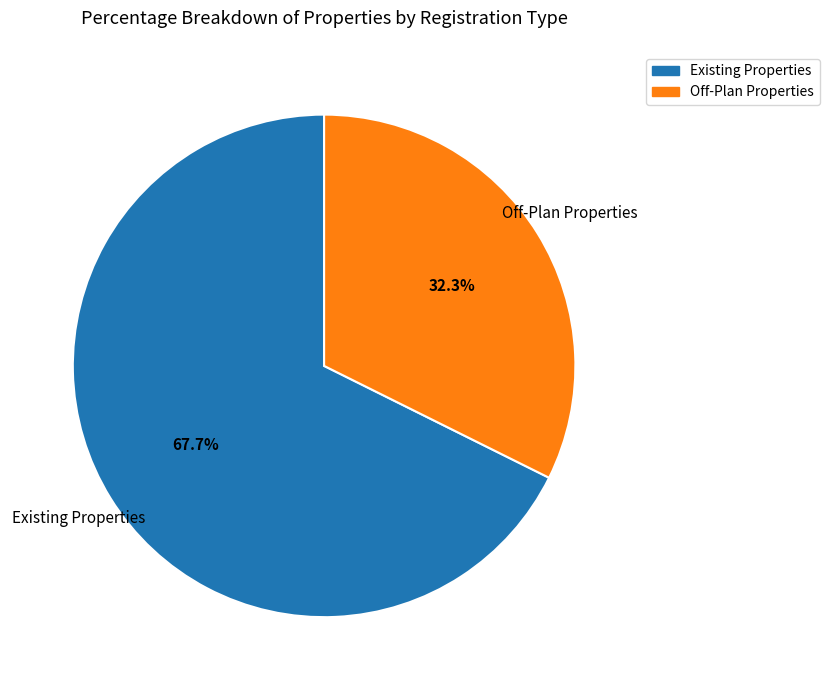

How many segments does this pie chart have?

2